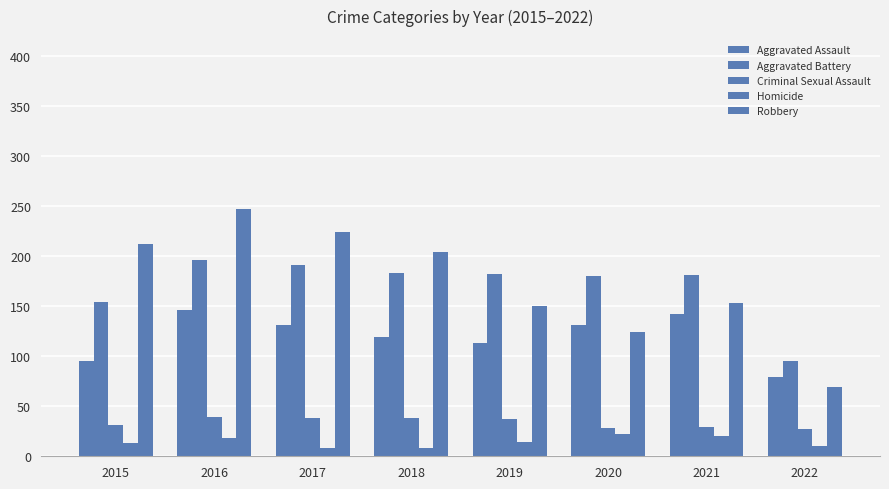

Where is Criminal Sexual Assault nearest to the value 33?

2015